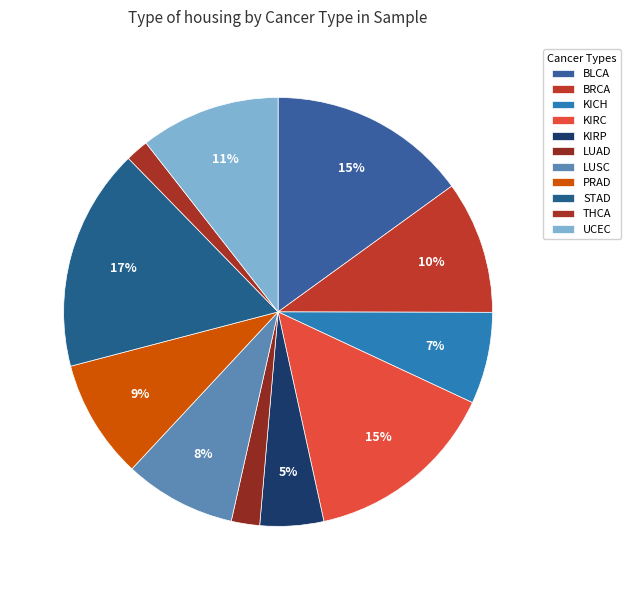

Which category has the smallest portion of the pie?

THCA